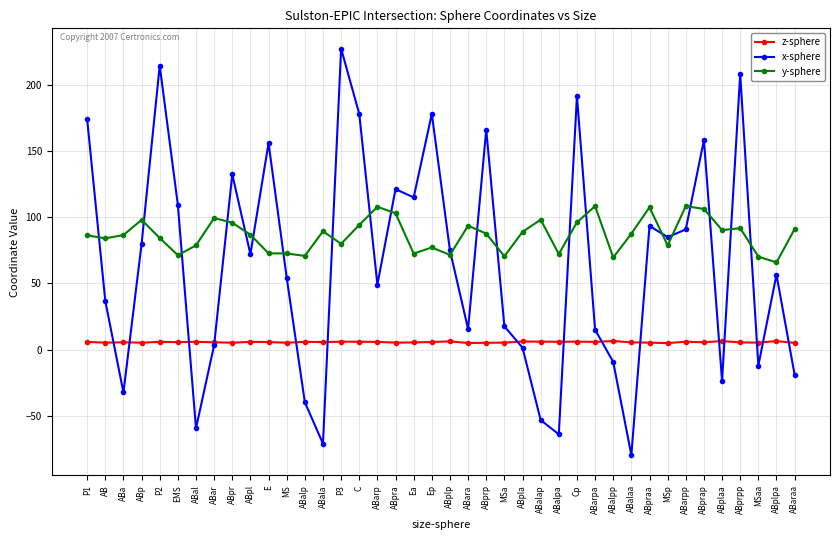

List the series in order of their peak value, highest first.

x-sphere, y-sphere, z-sphere